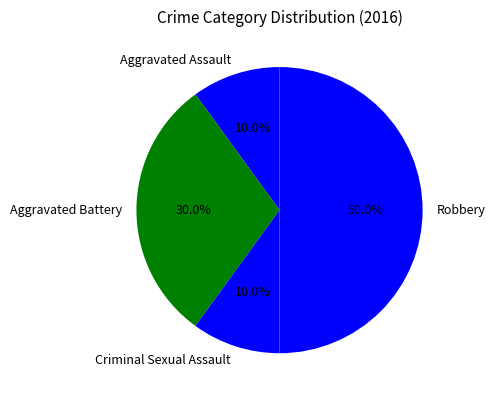

To the nearest percent, what percentage of the pie is Robbery?

50%